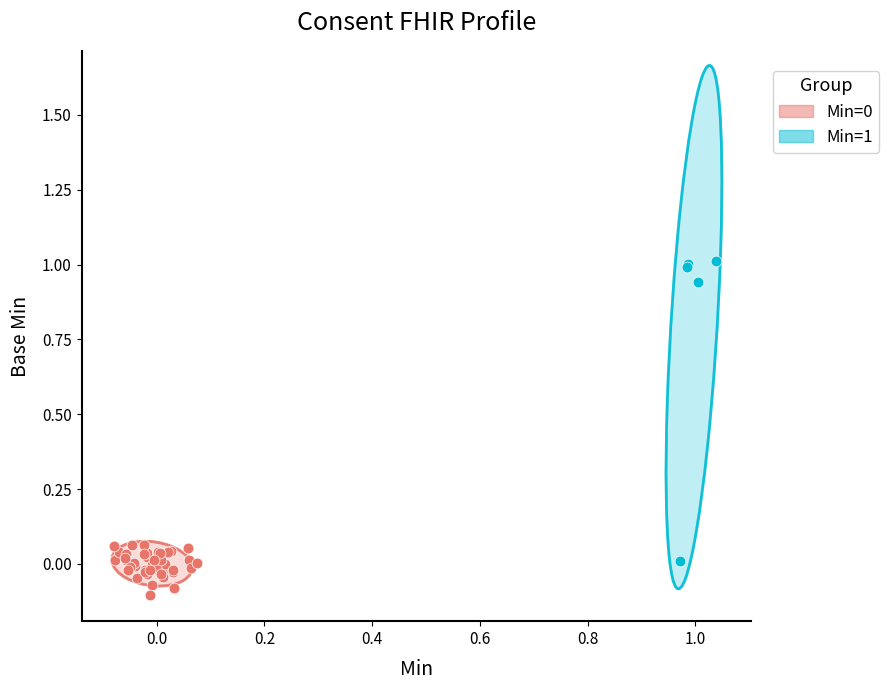

Which series has the largest Y range (max minus min)?

Min=1